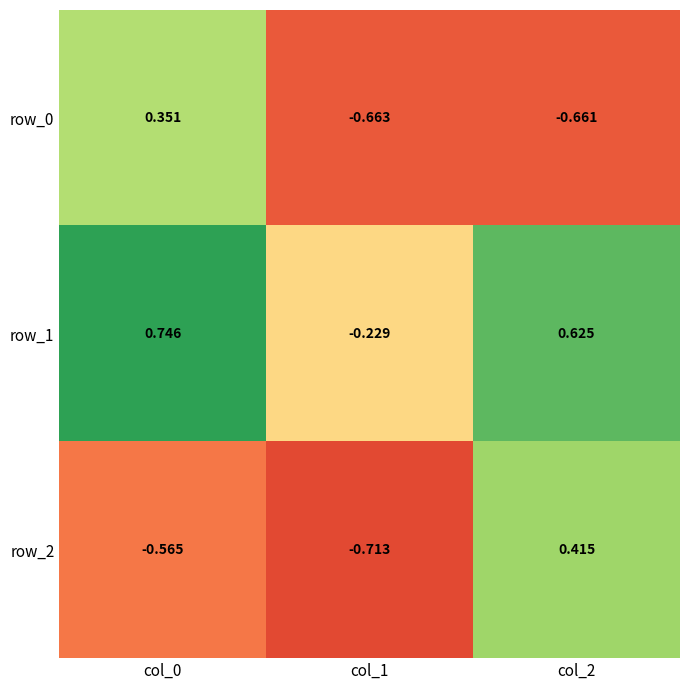

Which label corresponds to the smallest value in the chart?

col_1